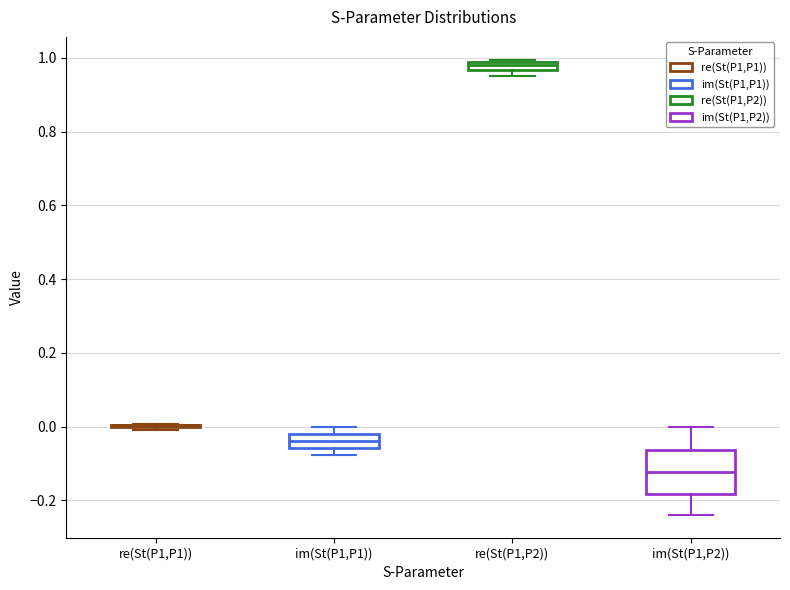

Where does the median line of the box for im(St(P1,P1)) sit on the y-axis? The values are not printed on the chart, so give them approximately, as read against the axis.

-0.04